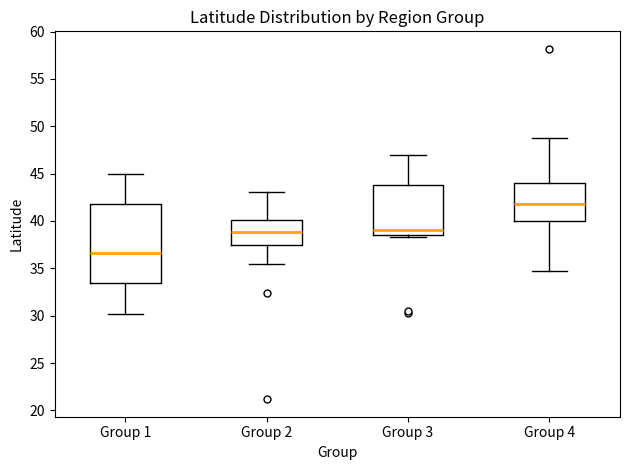

Which box is the tallest, from its lower edge to its upper edge?

Group 1